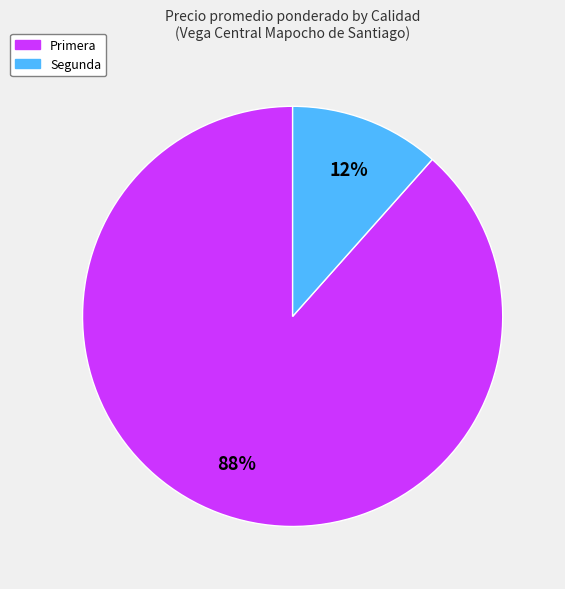

Is there any slice that represents more than half of the pie?

Yes